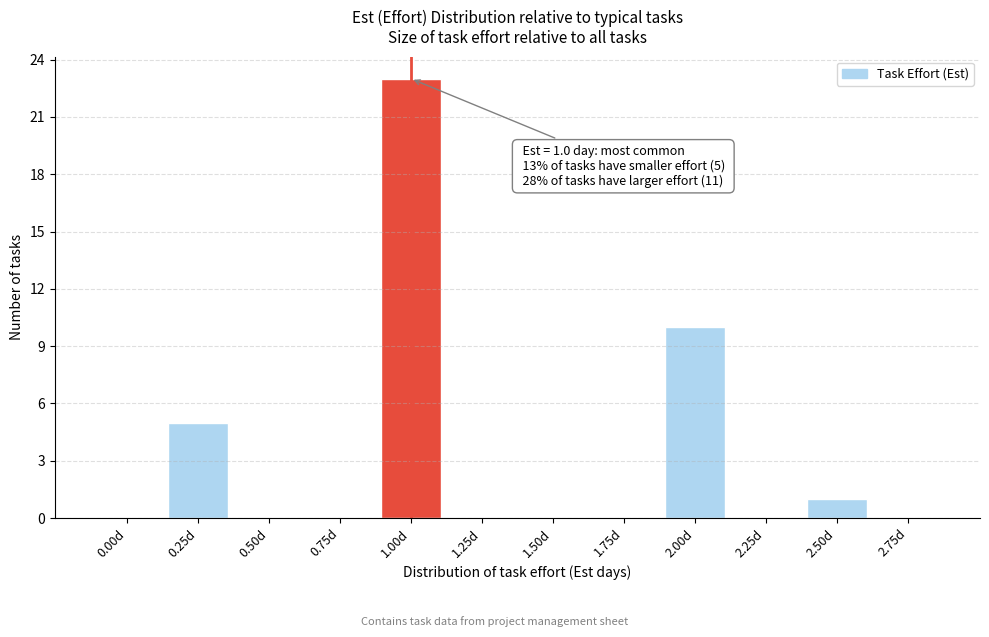

Reading left to right, extract all data points from this chart.

0.00d=0	0.25d=5	0.50d=0	0.75d=0	1.00d=23	1.25d=0	1.50d=0	1.75d=0	2.00d=10	2.25d=0	2.50d=1	2.75d=0